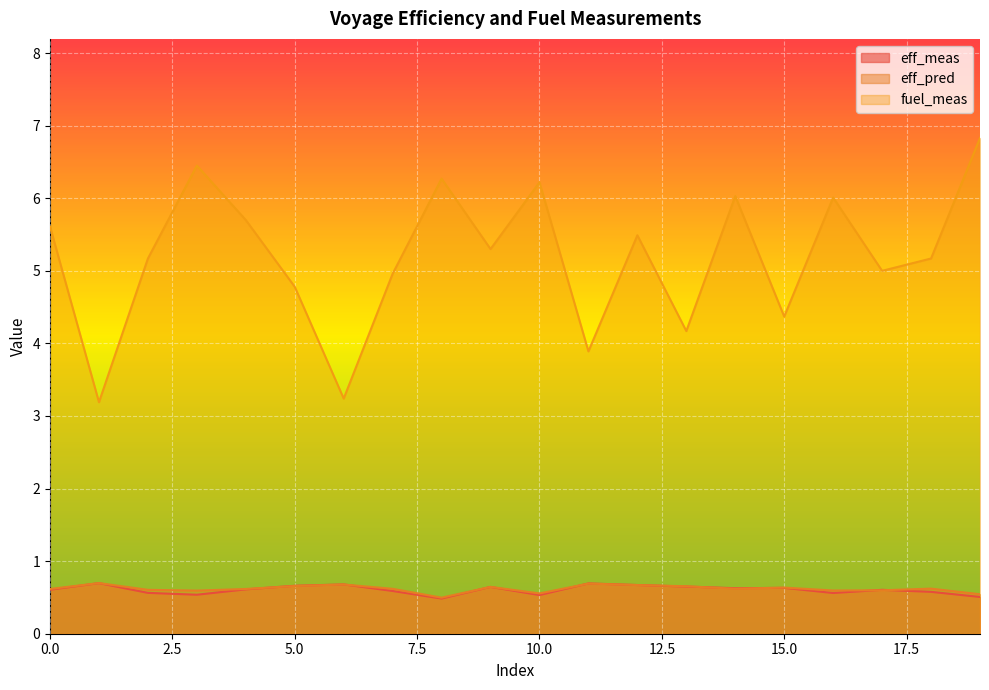

Reading right to left, list all the values displayed in this chart.

eff_meas: 19=0.5	18=0.6	17=0.6	16=0.6	15=0.6	14=0.6	13=0.6	12=0.7	11=0.7	10=0.5	9=0.6	8=0.5	7=0.6	6=0.7	5=0.7	4=0.6	3=0.5	2=0.6	1=0.7	0=0.6
eff_pred: 19=0.5	18=0.6	17=0.6	16=0.6	15=0.6	14=0.6	13=0.7	12=0.7	11=0.7	10=0.6	9=0.6	8=0.5	7=0.6	6=0.7	5=0.7	4=0.6	3=0.6	2=0.6	1=0.7	0=0.6
fuel_meas: 19=6.8	18=5.2	17=5.0	16=6.0	15=4.4	14=6.0	13=4.2	12=5.5	11=3.9	10=6.2	9=5.3	8=6.3	7=5.0	6=3.2	5=4.8	4=5.7	3=6.4	2=5.2	1=3.2	0=5.6